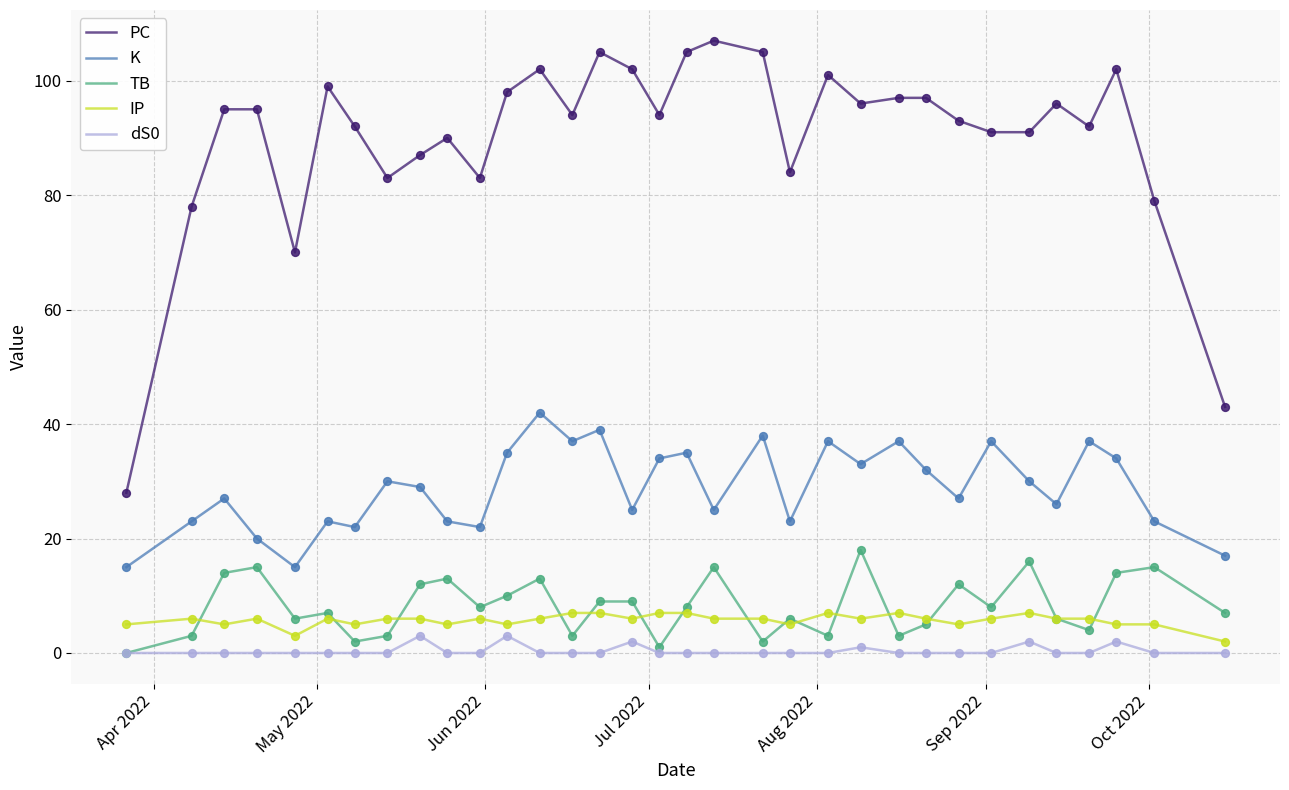

Which series has the largest total across all categories?

PC